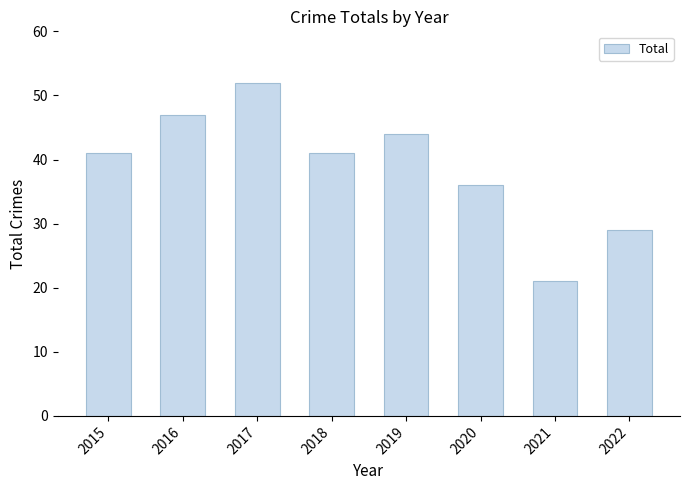

Count the number of data series in this chart.

1